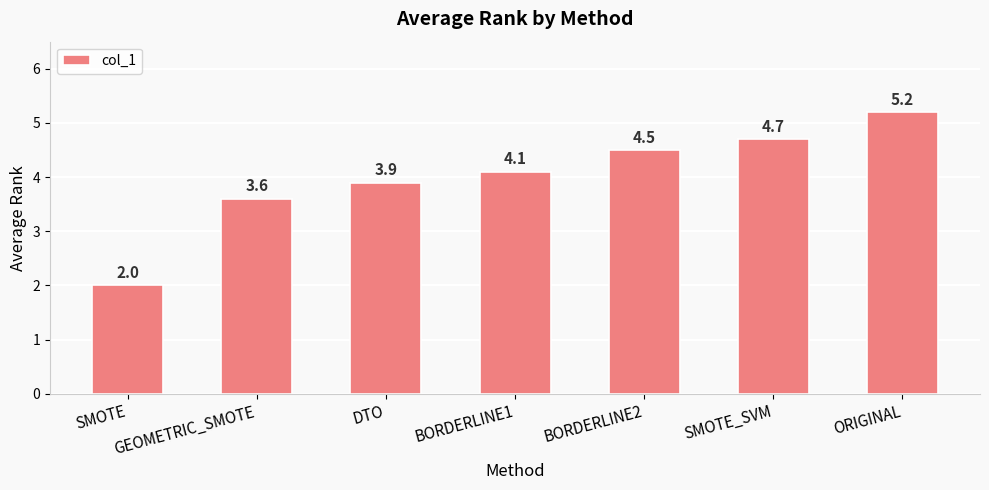

Reading left to right, transcribe all the data shown in this chart.

2.0	3.6	3.9	4.1	4.5	4.7	5.2